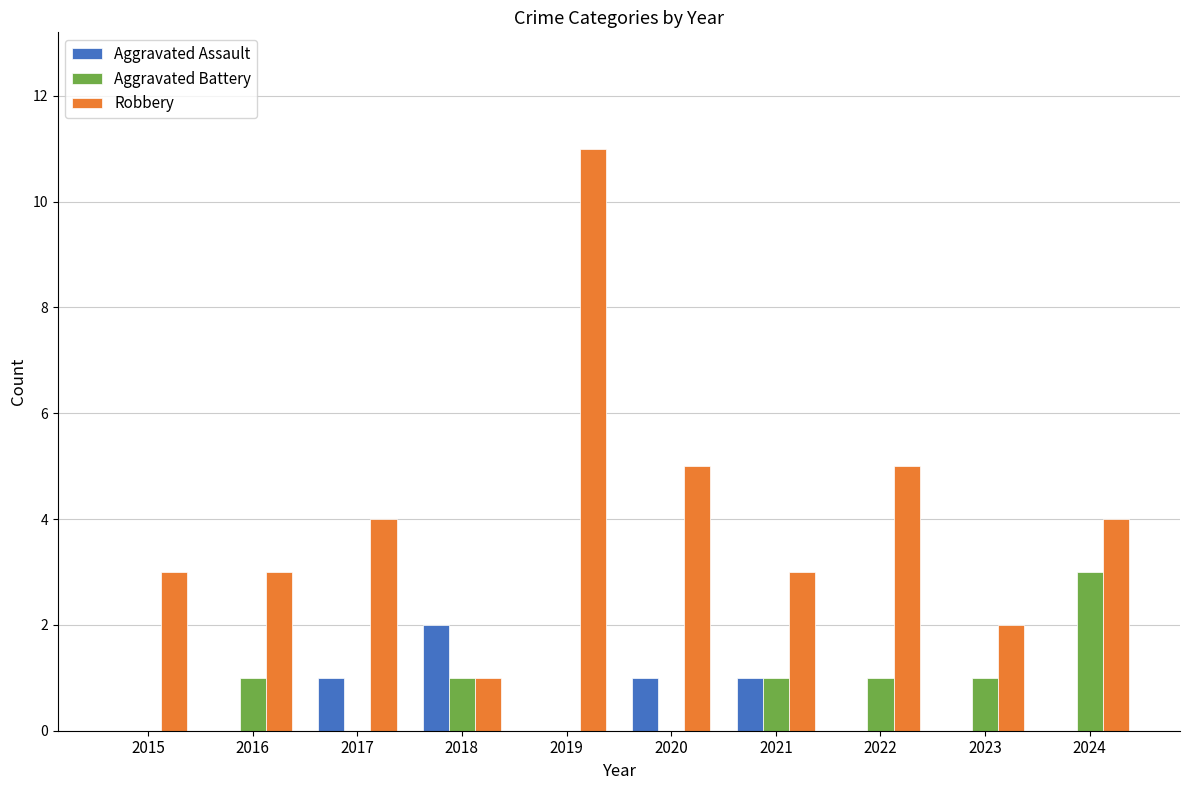

What is the sum of the Robbery values at 2019 and 2022?

16